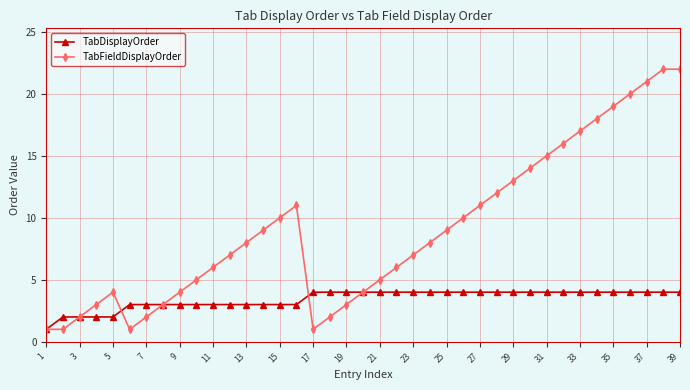

Which series has the largest range (max minus min)?

TabFieldDisplayOrder